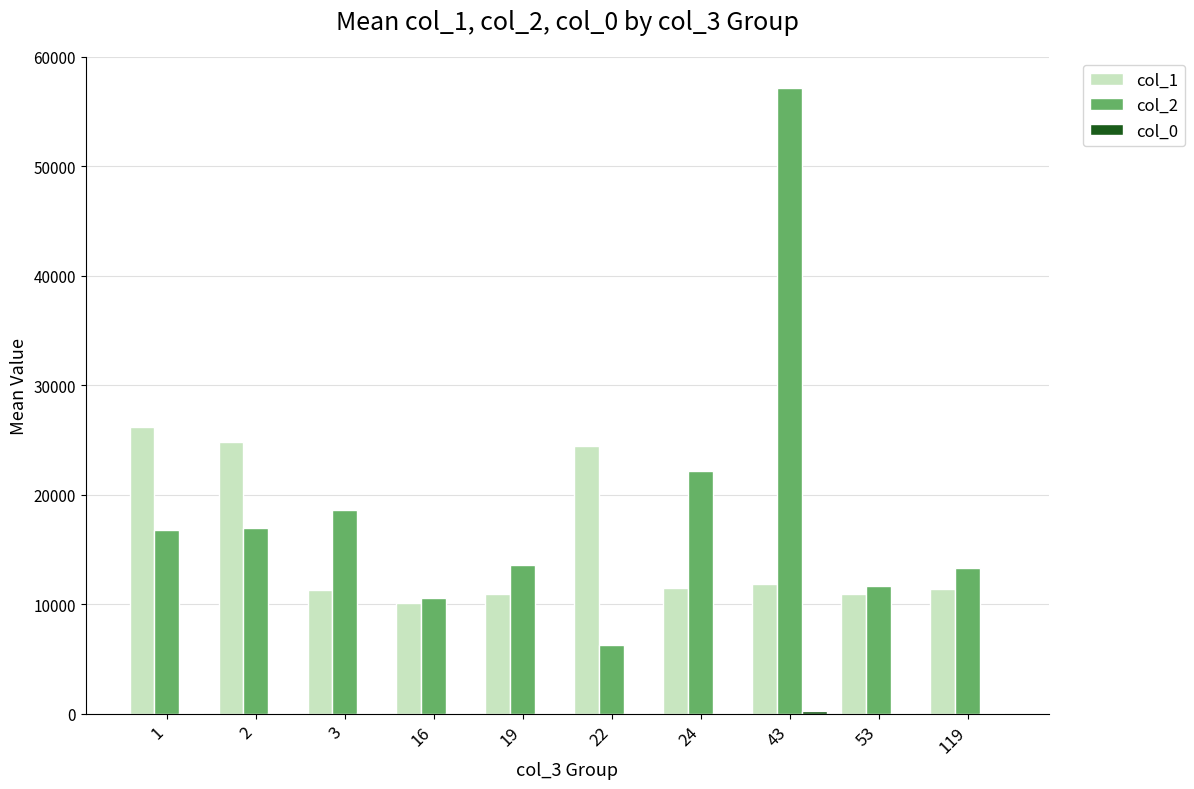

Which series has the widest spread of values?

col_2